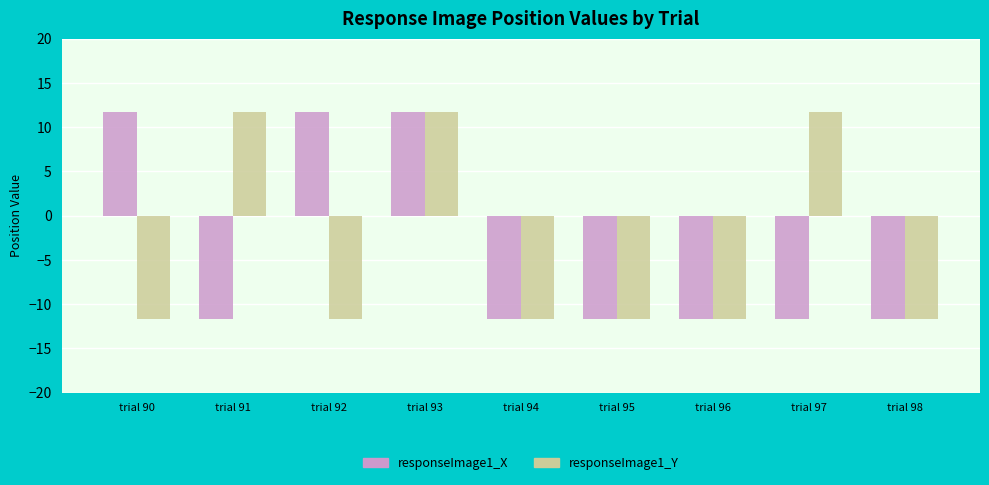

At which label does responseImage1_Y first exceed -11?

trial 91